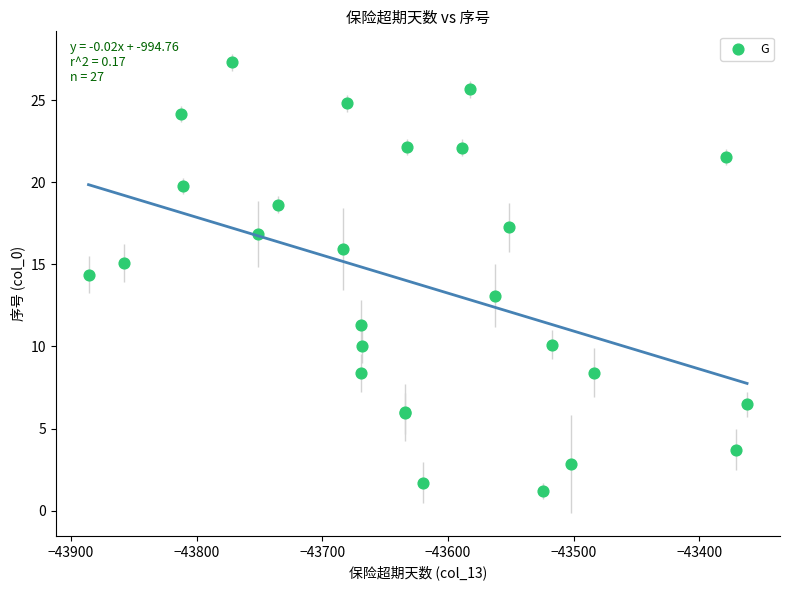

What Y value in the scatter plot is closest to 14?

14.4